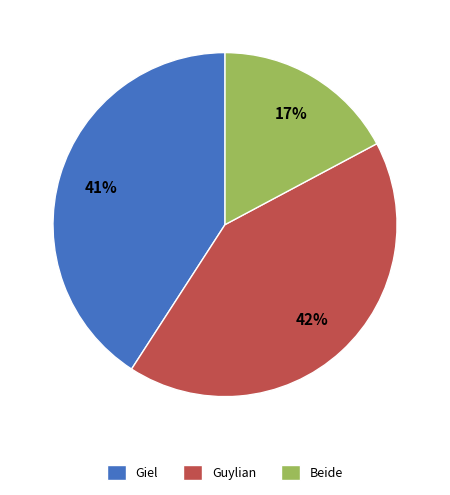

Which has a higher value, Giel or Beide?

Giel